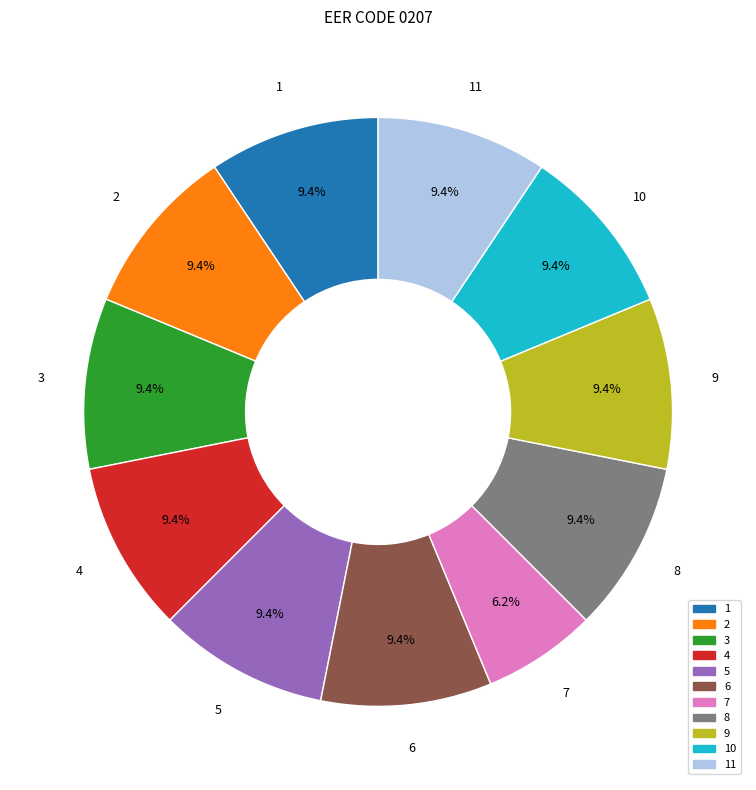

How many segments does this pie chart have?

11